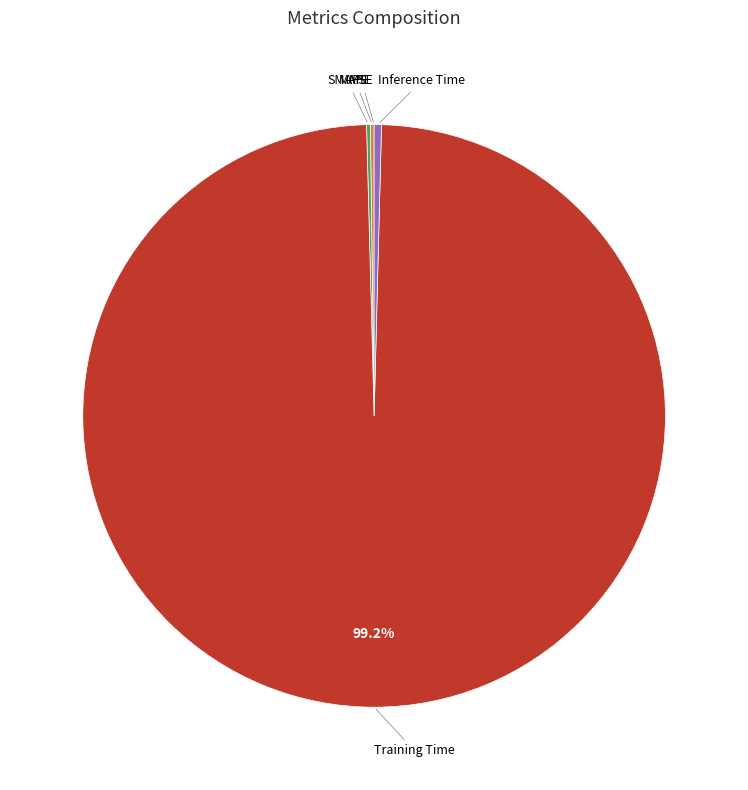

Is there a majority slice in this chart?

Yes